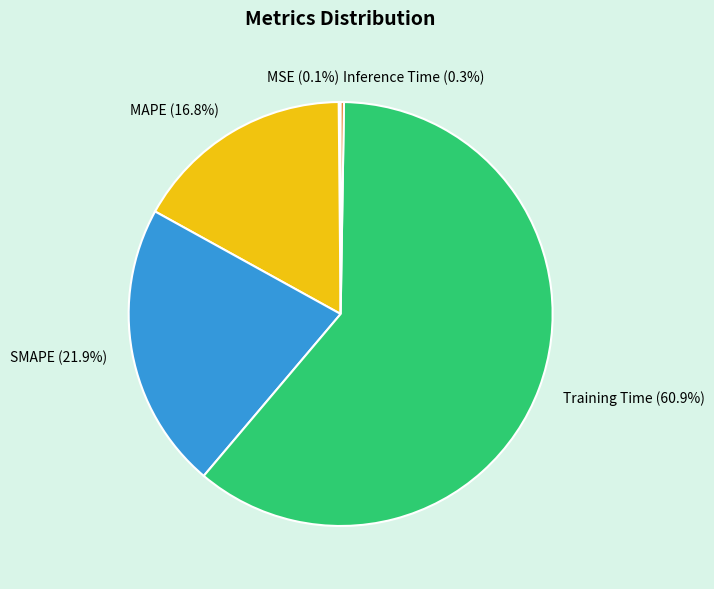

Combined, what portion of the pie is SMAPE and MAPE?

38.7%